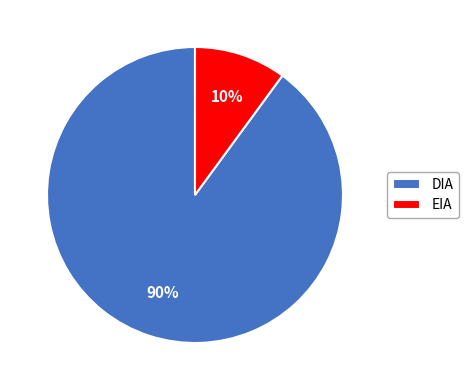

To the nearest percent, what percentage of the pie is DIA?

90%